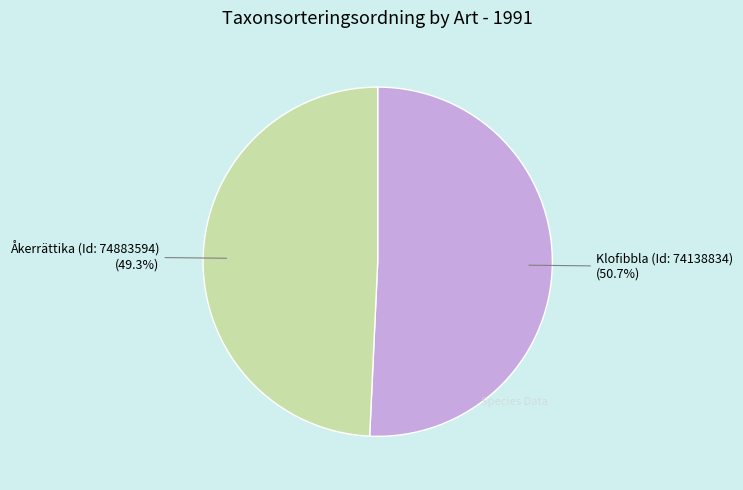

How many slices are in this pie chart?

2